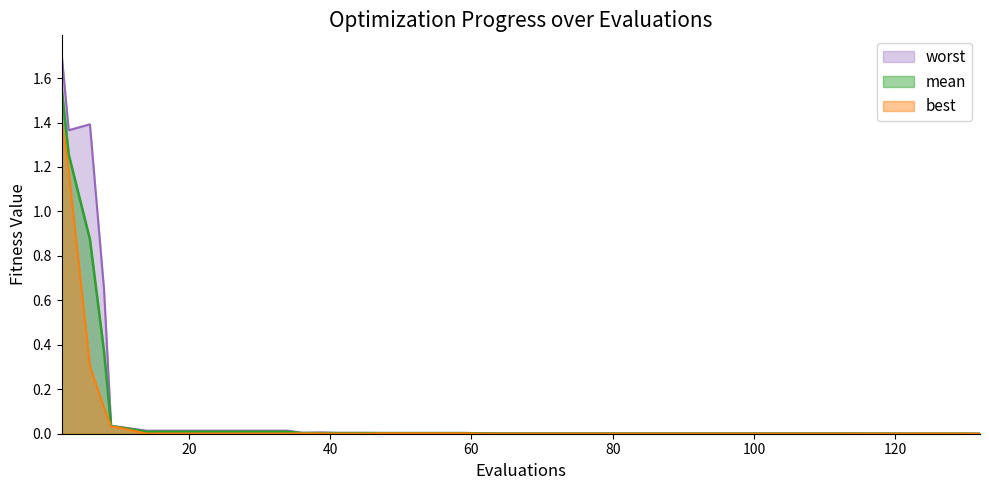

What is the maximum value shown in the chart?

1.7